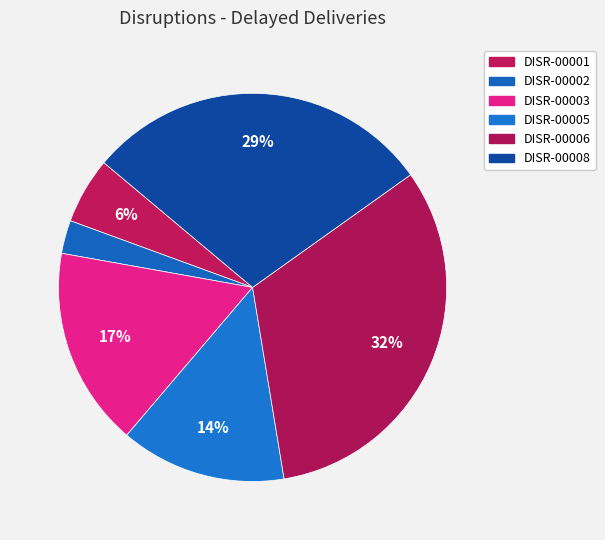

How many slices are in this pie chart?

6